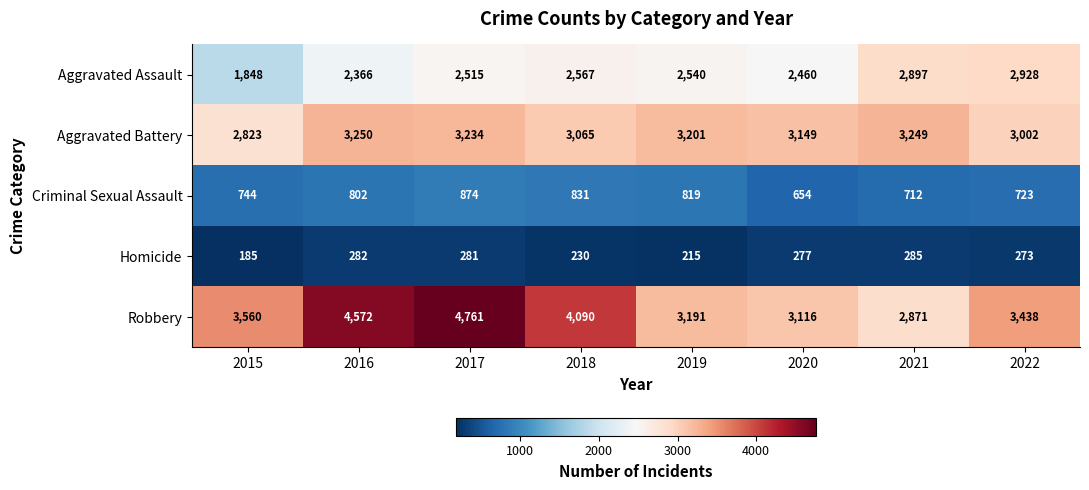

At which label does Homicide first exceed 277?

2016